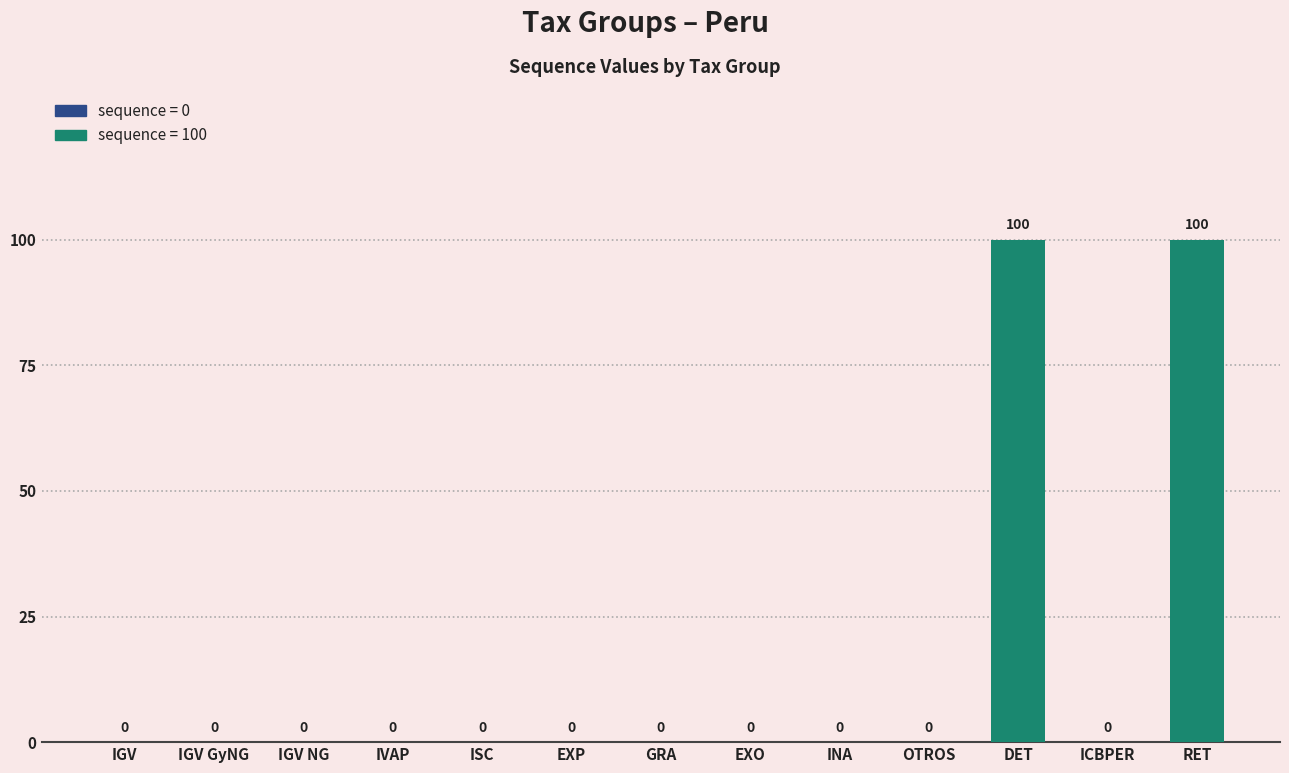

Does the chart contain stacked bars?

No